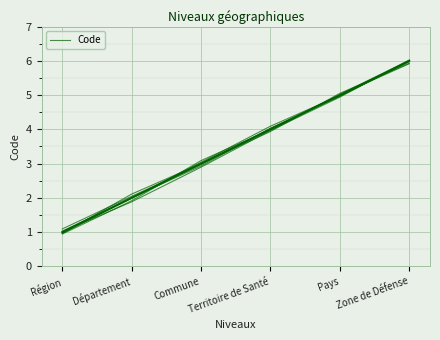

True or false: the data shows 6.0 at Zone de Défense.

True